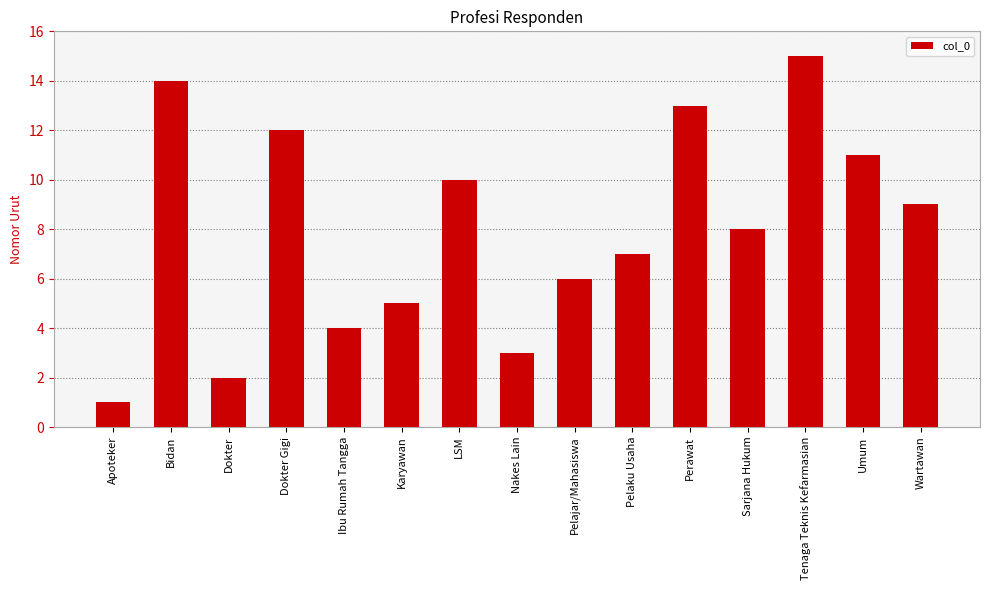

At which category does the chart reach its minimum across all series?

Apoteker